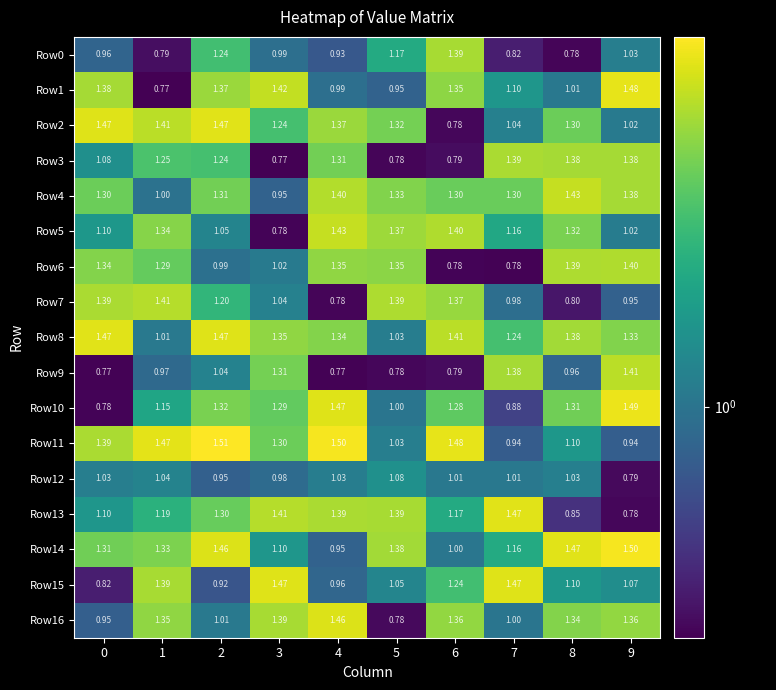

Is the value of Row8 at 3 greater than the value of Row0 at 2?

Yes